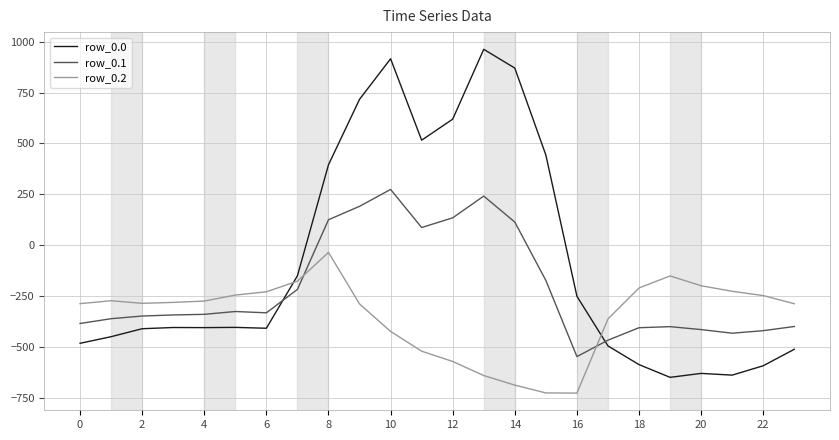

Which series has the largest total across all categories?

row_0.0